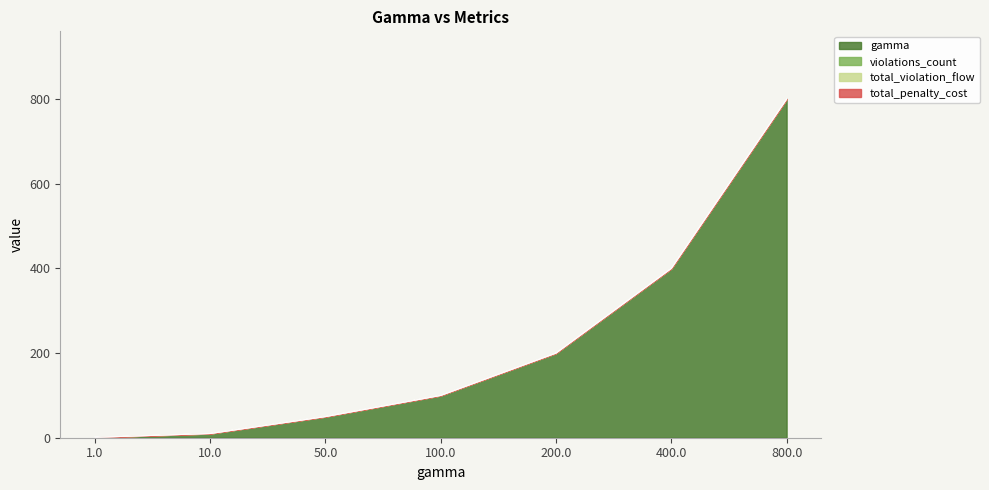

The total_penalty_cost series shows 0 at 10.0. True or false?

True